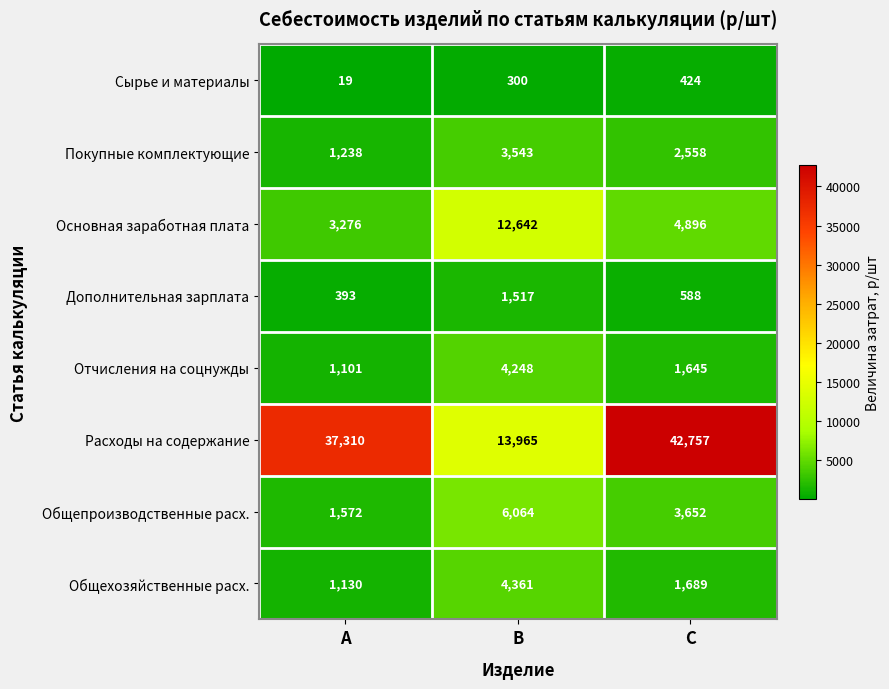

What is the average value of the Общехозяйственные расх. series?

2393